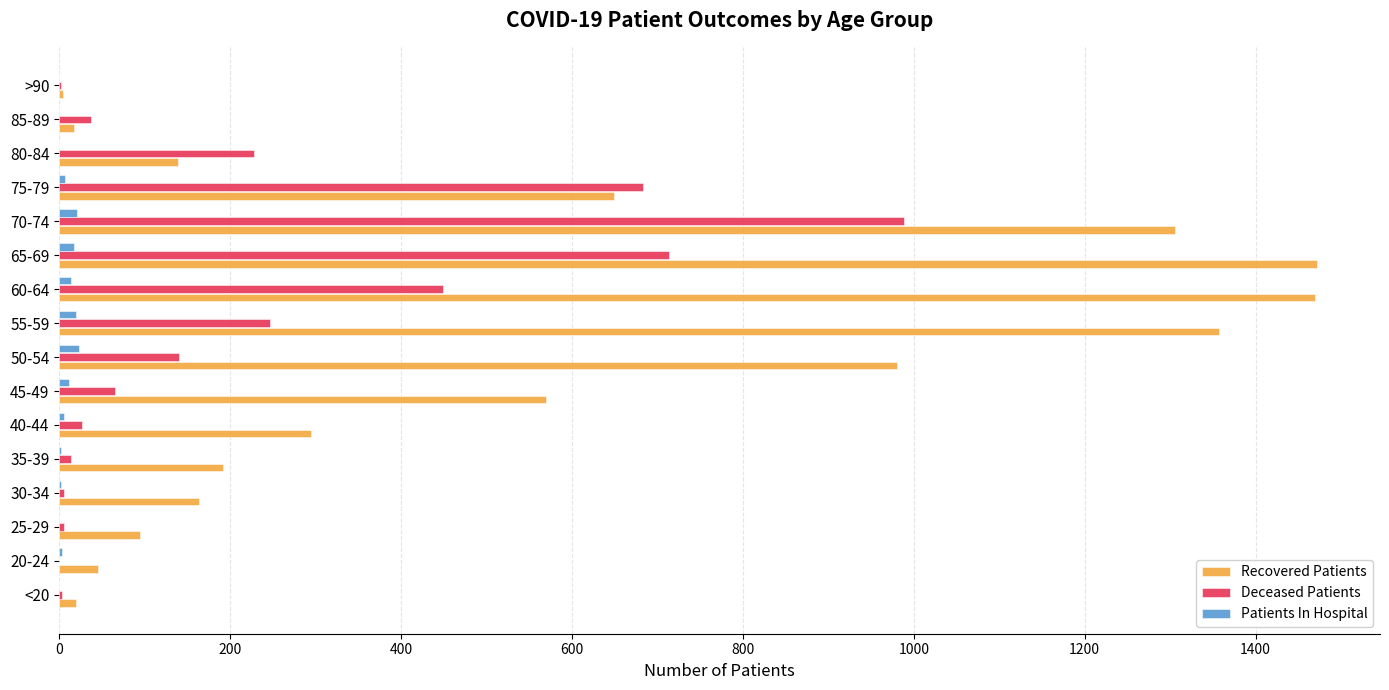

What is the sum of all Recovered Patients values?

8772